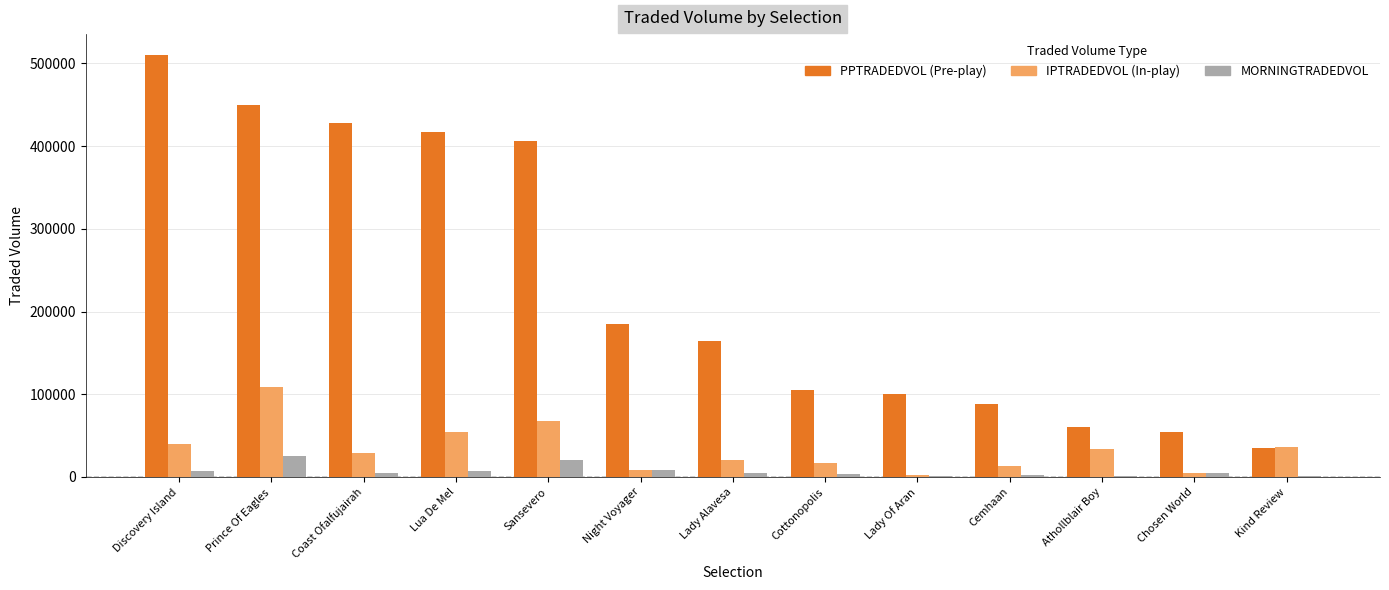

What is the greatest value displayed?

509940.0